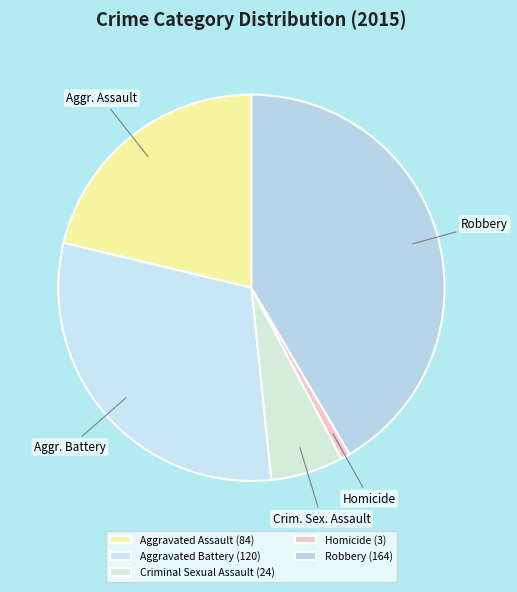

To the nearest percent, what percentage of the pie is Aggravated Assault?

21%